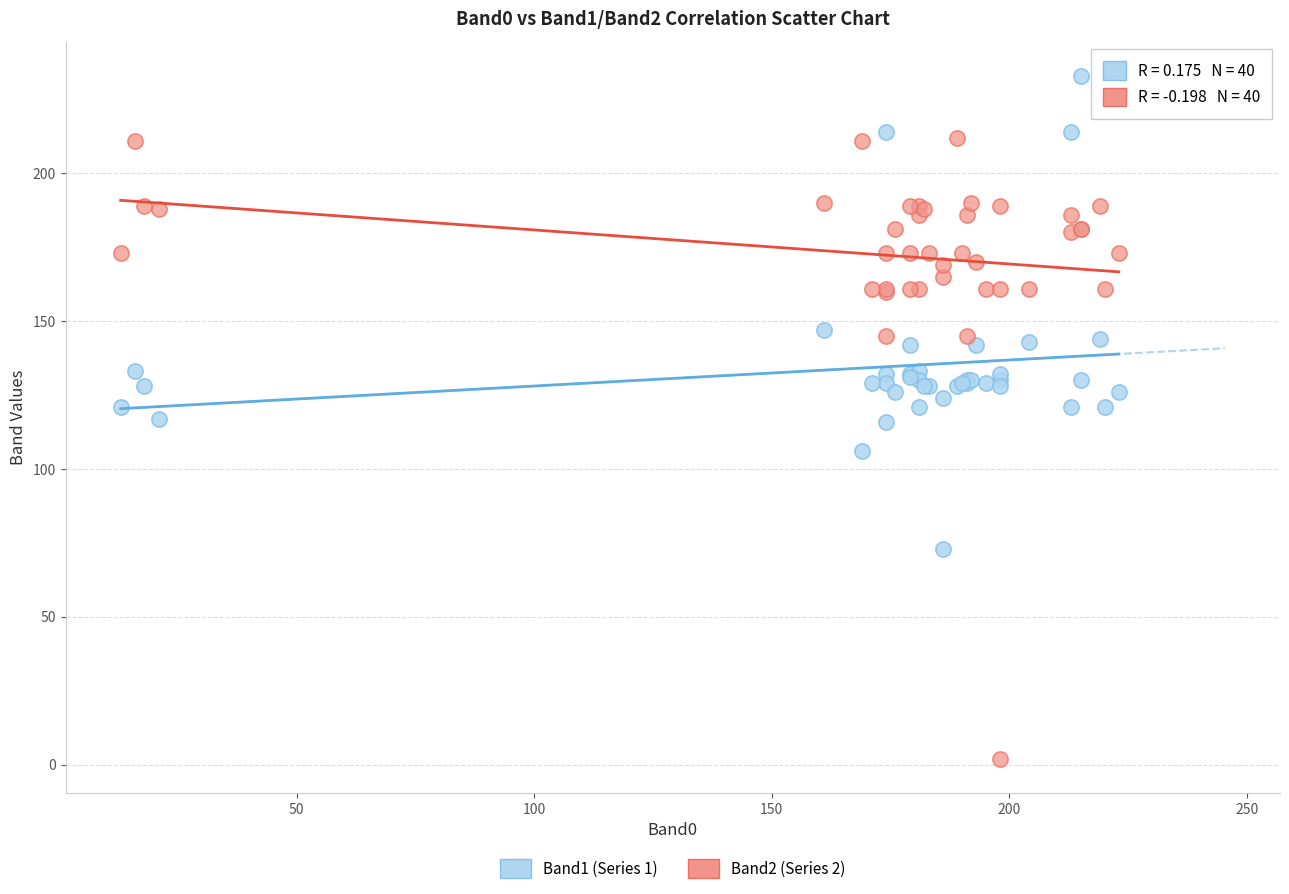

Which series reaches the maximum Y coordinate?

Band1 (Series 1)